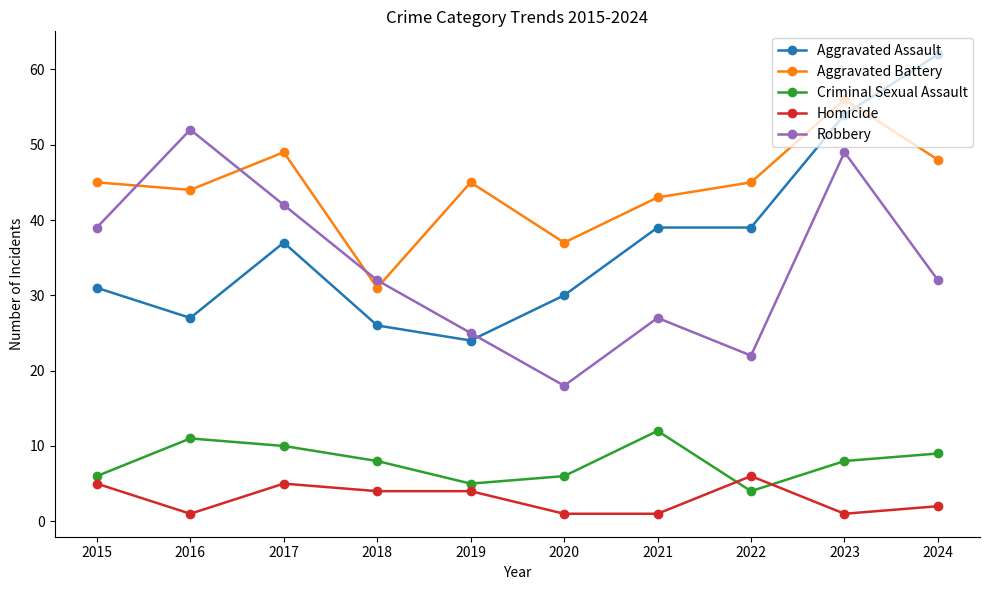

Rank the series at 2023 from highest to lowest value.

Aggravated Battery, Aggravated Assault, Robbery, Criminal Sexual Assault, Homicide